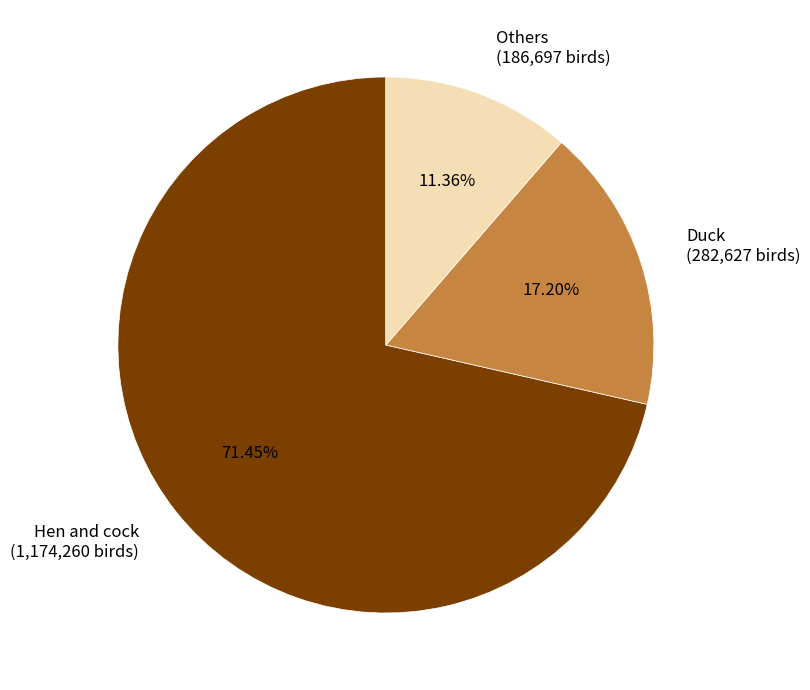

Combined, do Others (186,697 birds) and Duck (282,627 birds) account for over 50%?

No